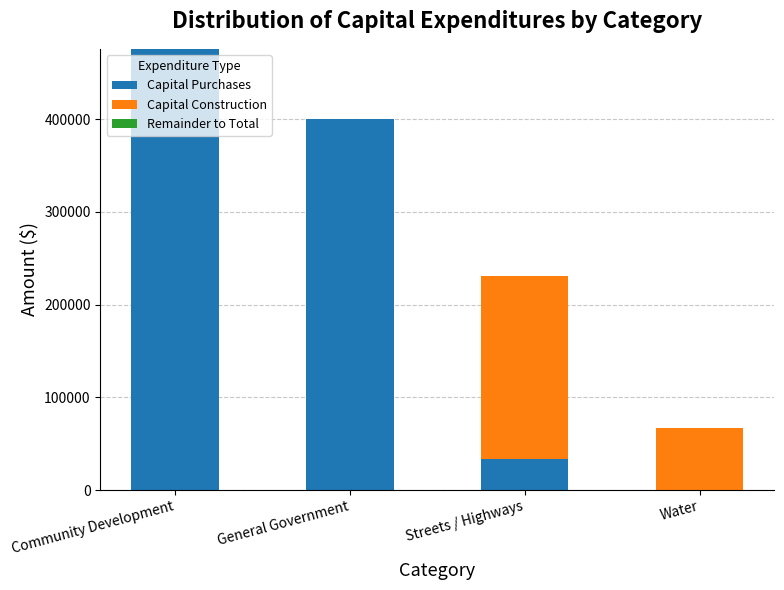

At which category is the sum across all series the highest?

Community Development